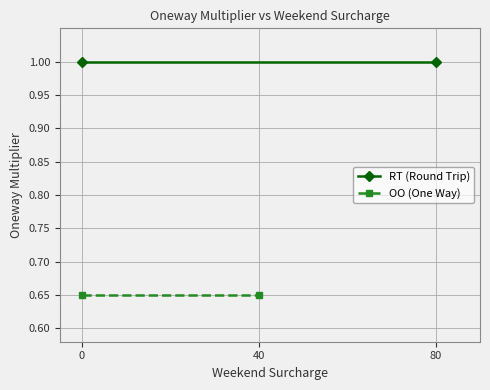

What is the value of the OO (One Way) point at the 1st from the left?

0.7